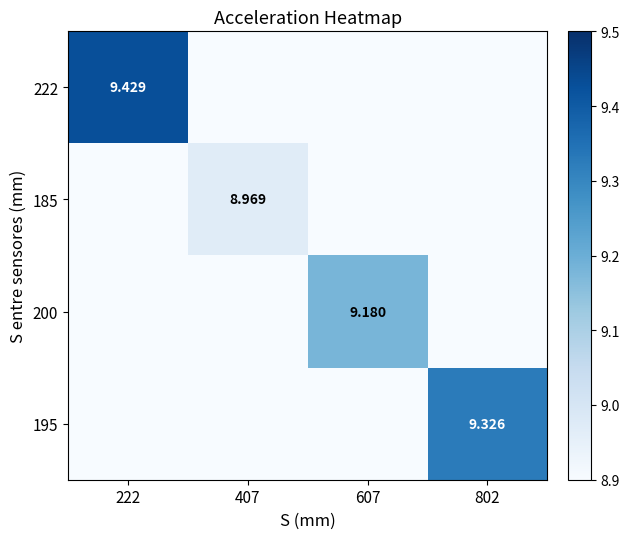

Rank the categories by 195 value from lowest to highest.

222, 407, 607, 802